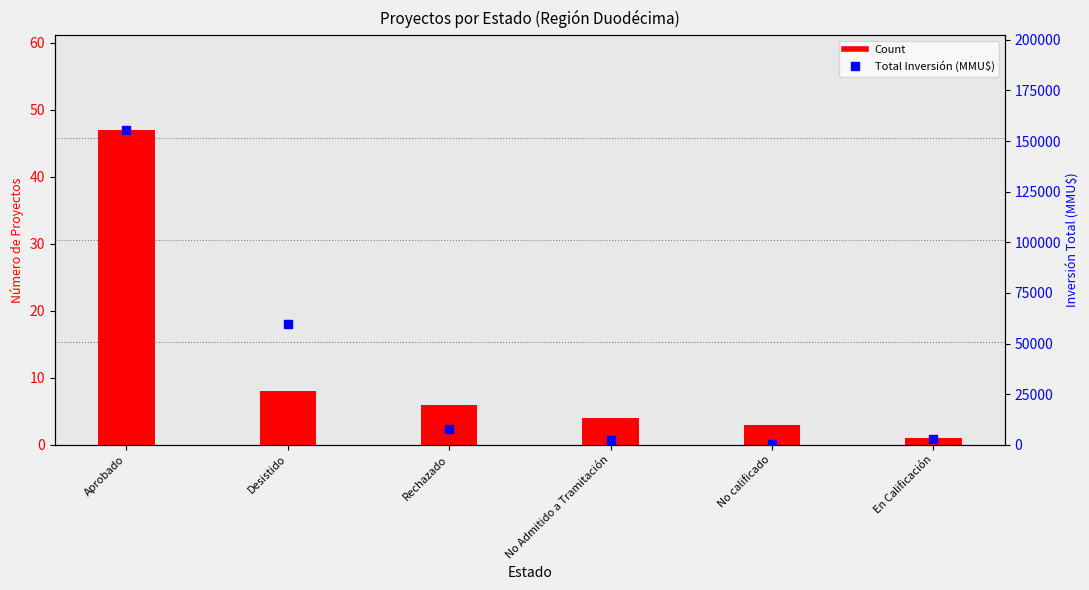

What is the total value across all series at Desistido?

59608